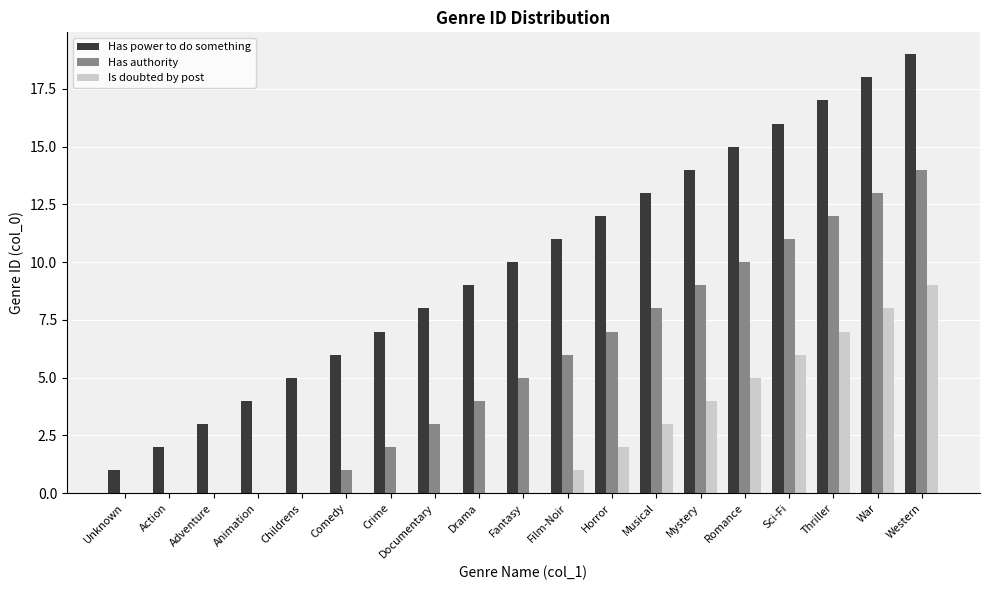

How many groups of bars are there?

19